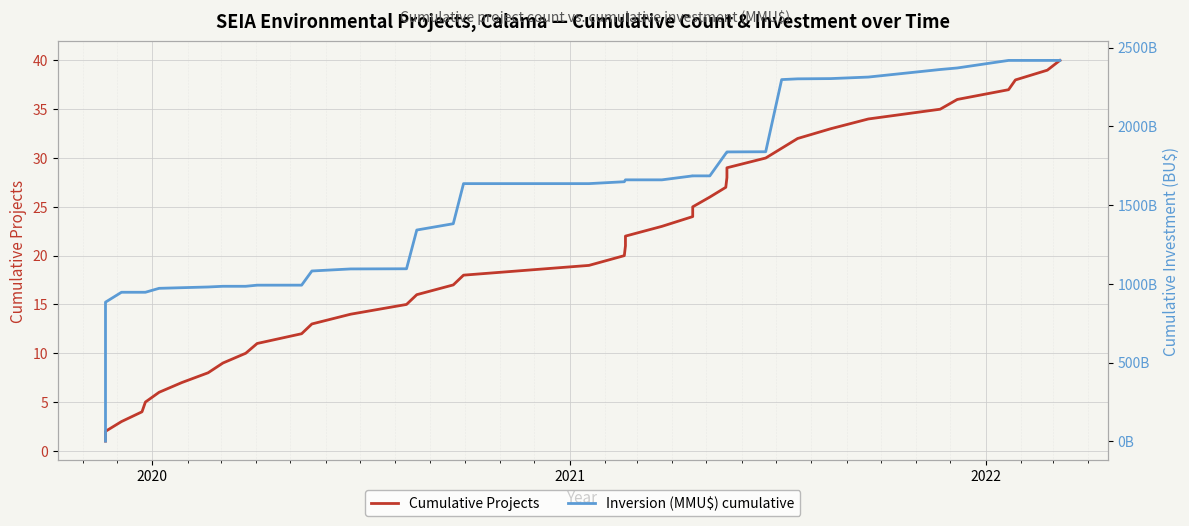

What are all the series names shown in the legend?

Cumulative Projects, Inversion (MMU$) cumulative